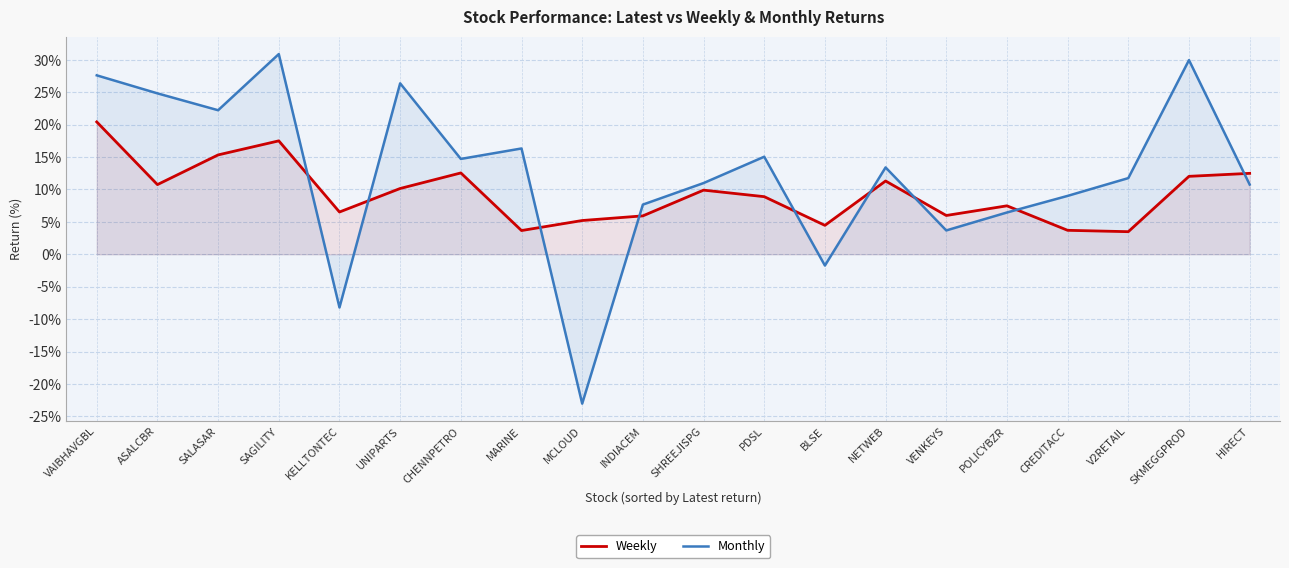

What is the average value of the Monthly series?

12.4